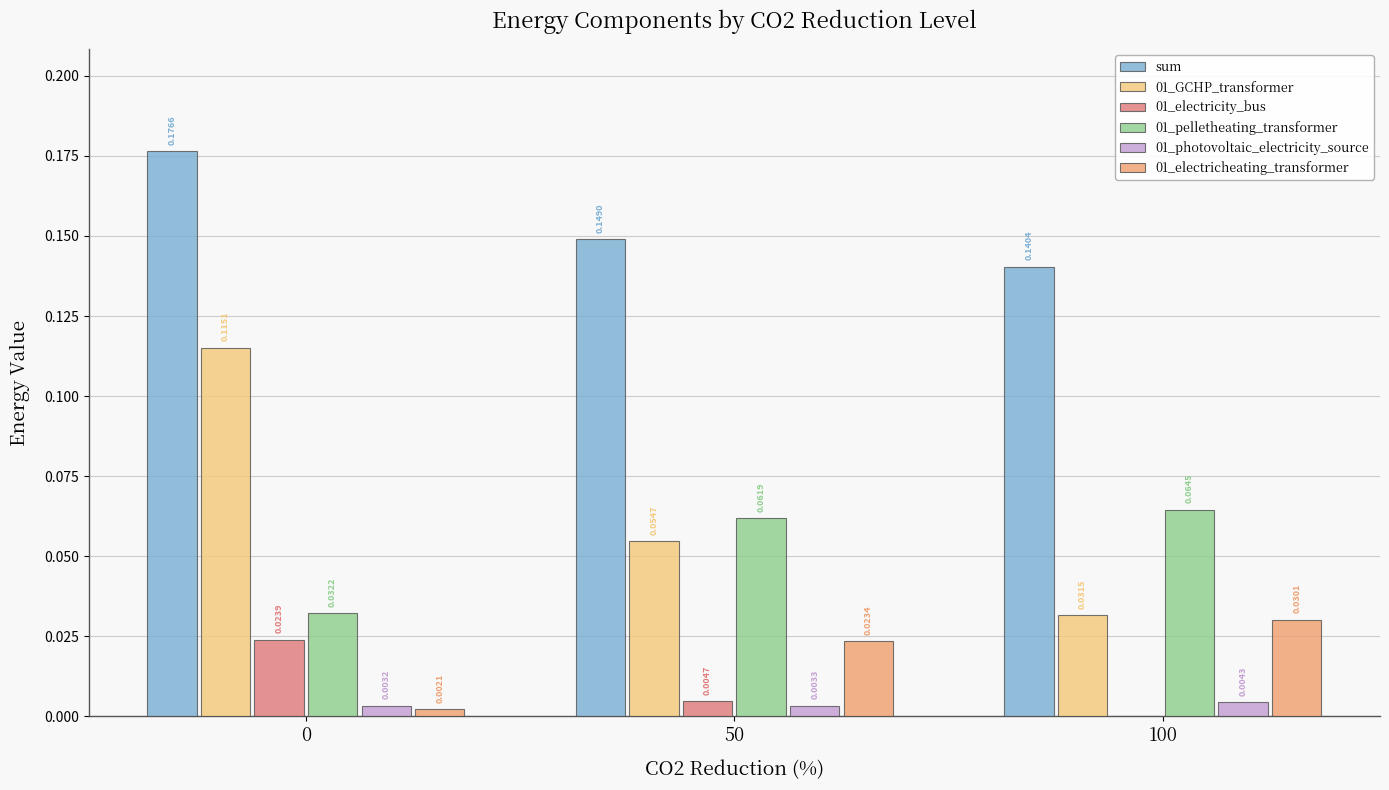

What is the total value across all series at 0?

0.4